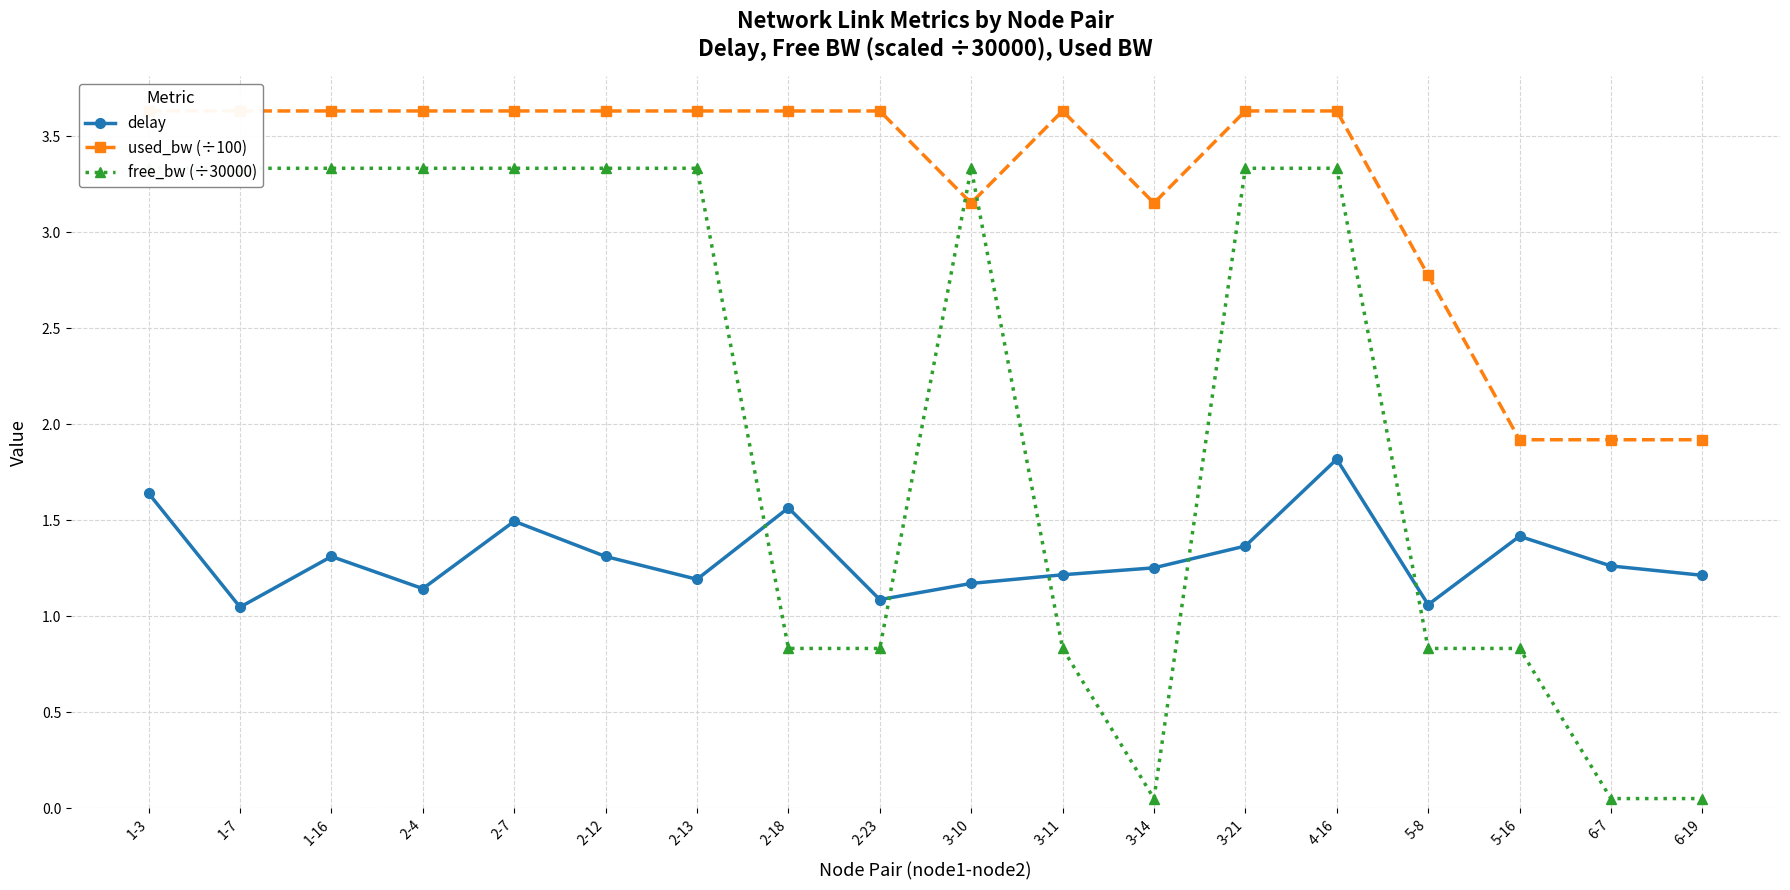

True or false: free_bw (÷30000) has more than 0 interior local peaks.

True